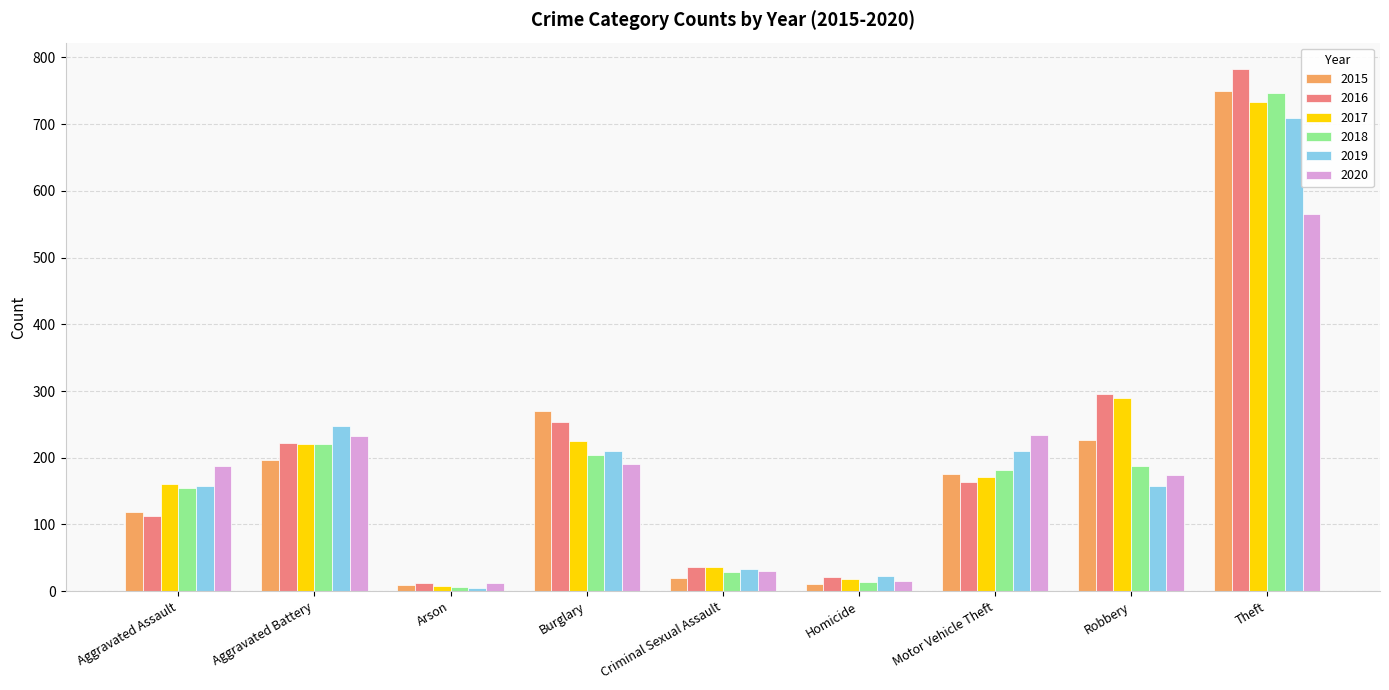

What is the minimum value shown in the chart?

5